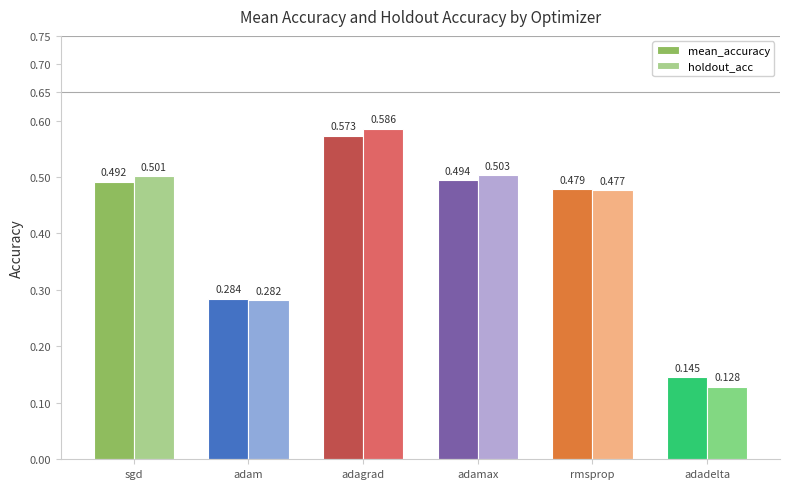

At which label is mean_accuracy closest to 0?

adadelta